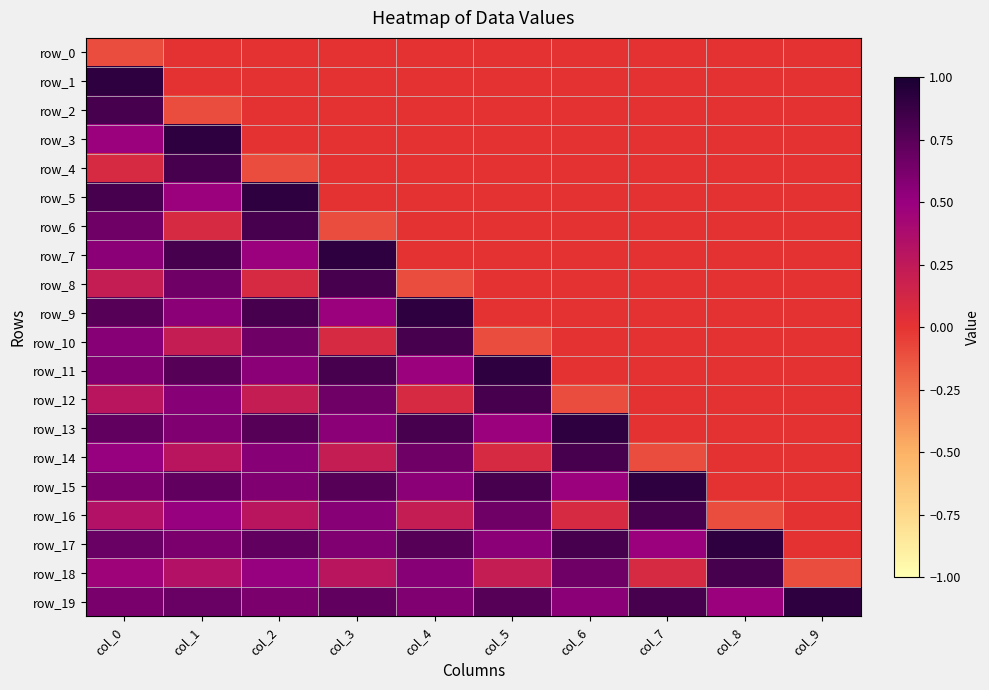

Is it true that row_14 equals 0.1 at col_3?

False